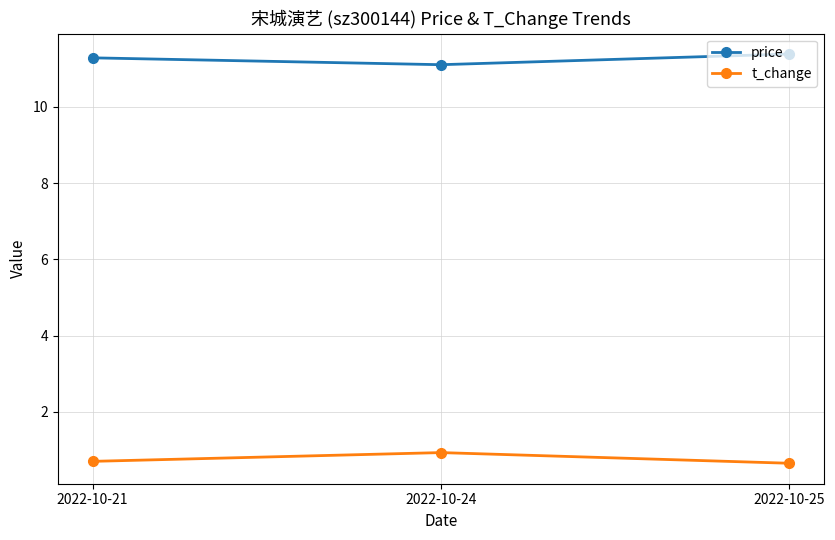

How many lines are shown in the chart?

2